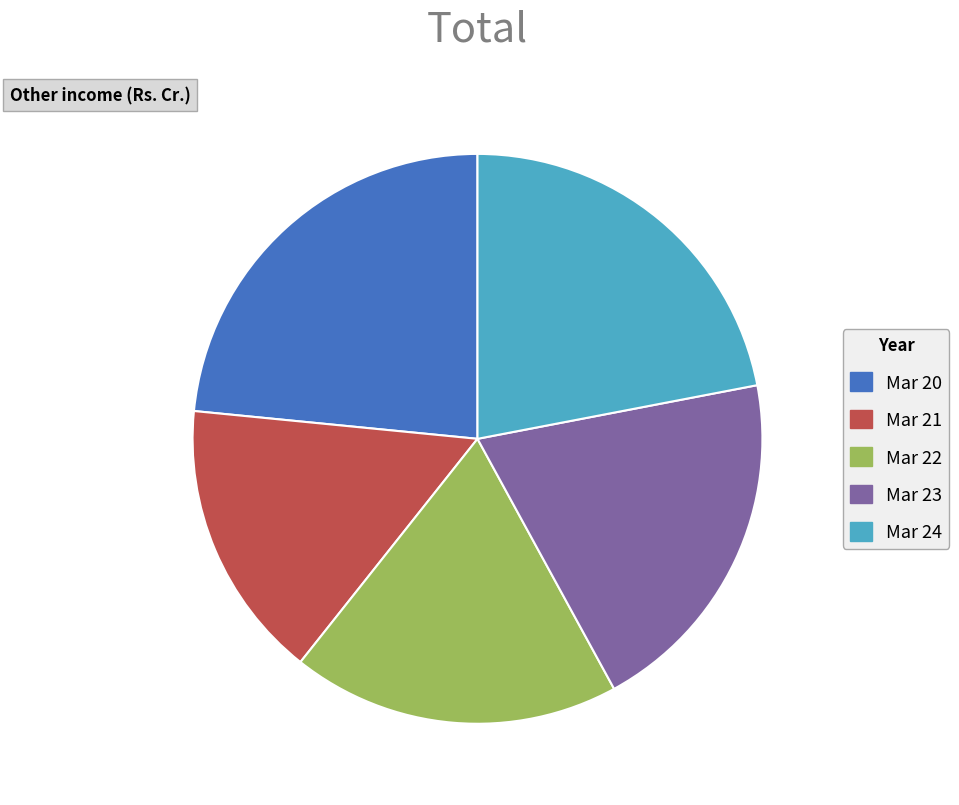

What is the largest slice in the pie chart?

Mar 20